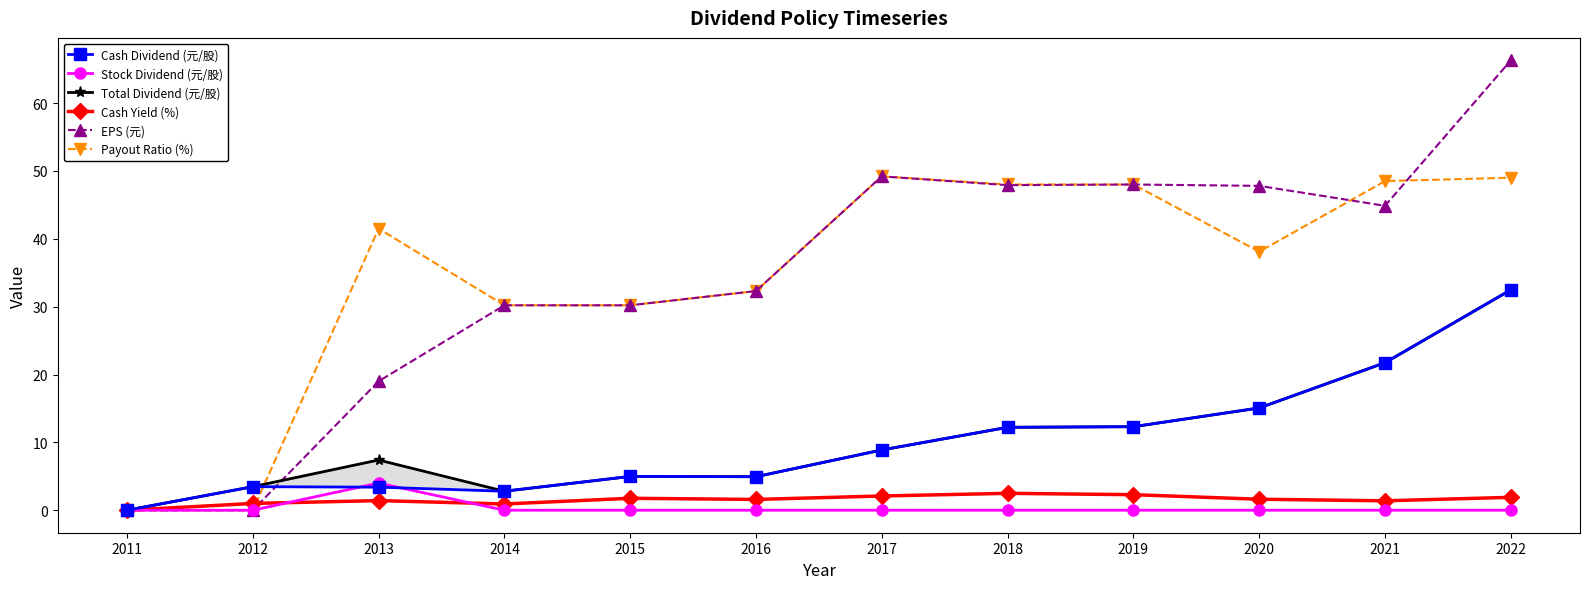

List the labels in order of Total Dividend (元/股) value, largest first.

2022, 2021, 2020, 2019, 2018, 2017, 2013, 2015, 2016, 2012, 2014, 2011